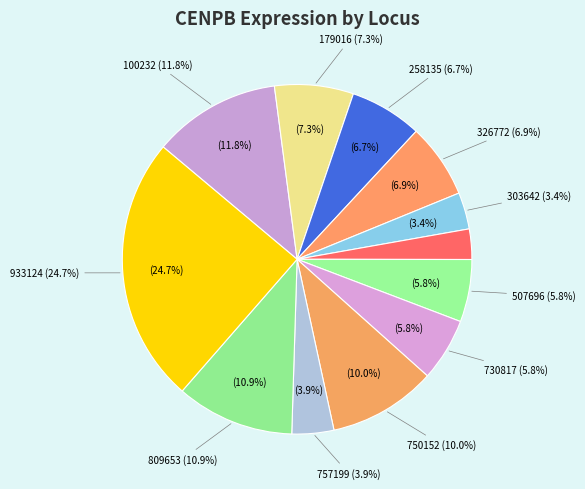

How much of the chart is everything except 303642?

96.6%